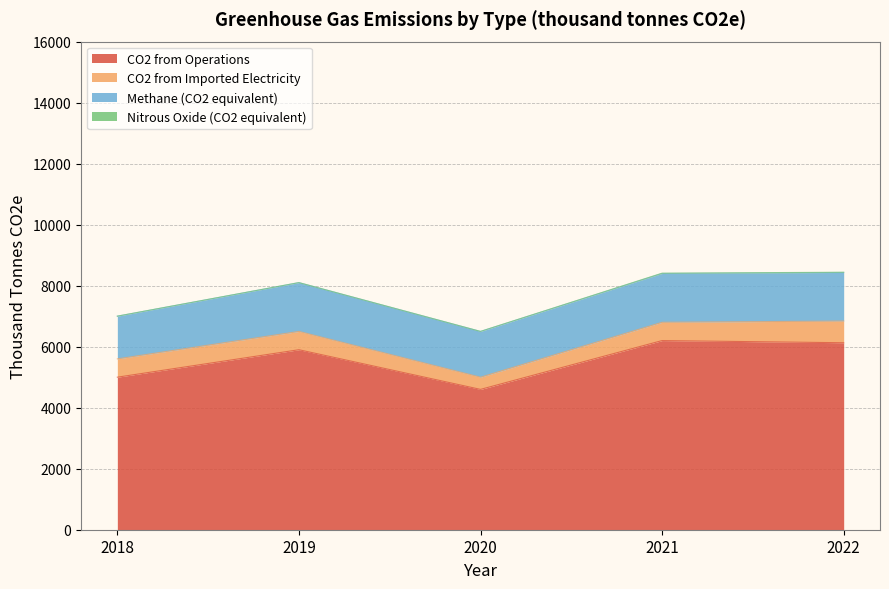

At which label does Methane (CO2 equivalent) reach its peak?

2019